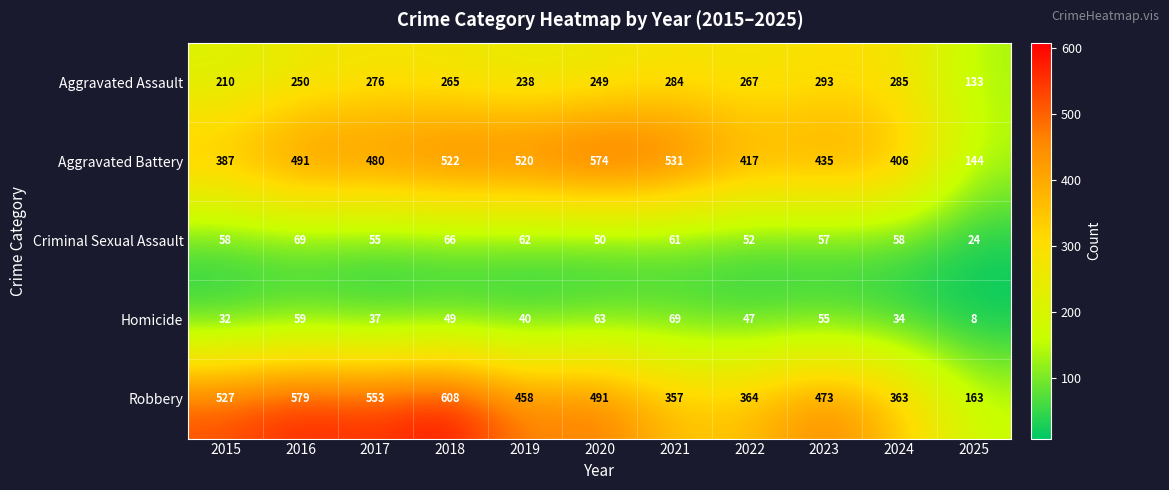

How many data points does each series have?

11